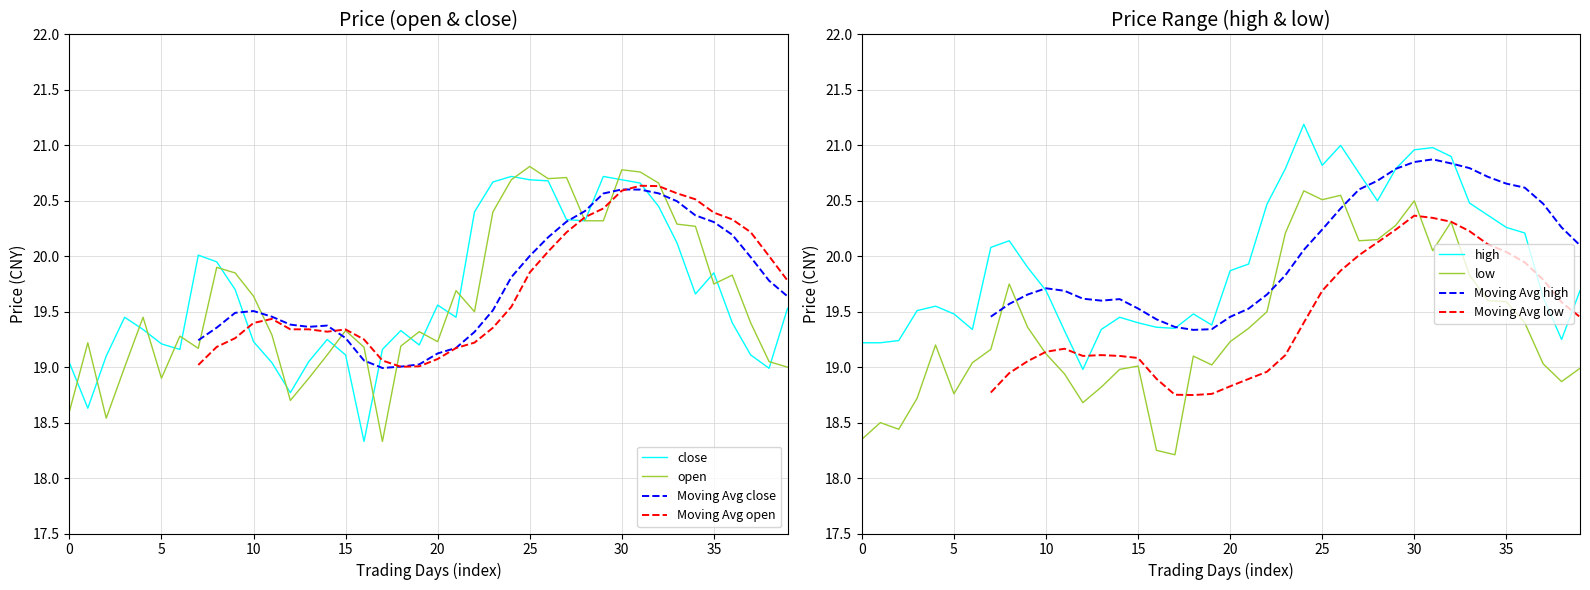

What is the lowest value of the close series?

18.3